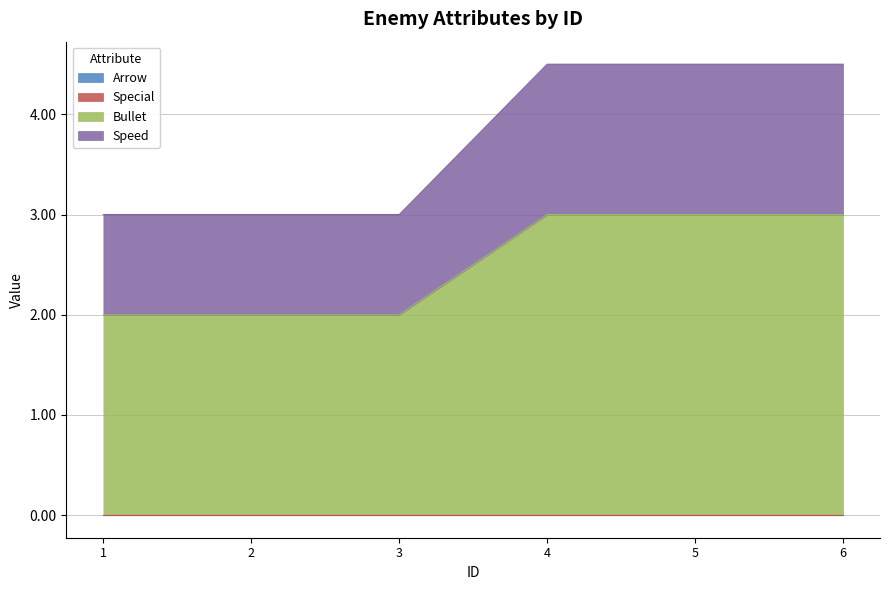

What is the value of the speed point at the 2nd from the left?

3.0